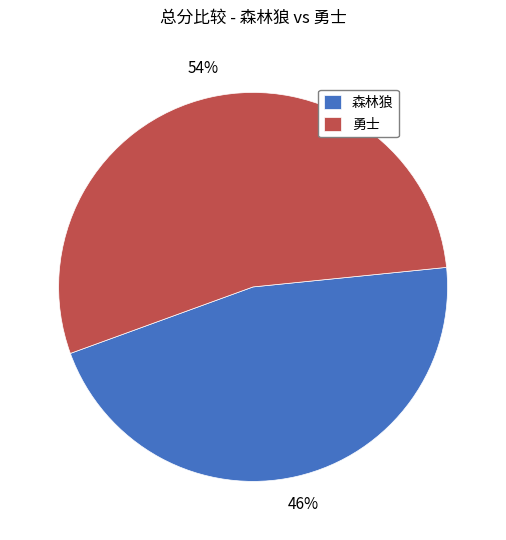

The 勇士 slice represents 54% of the pie. True or false?

True